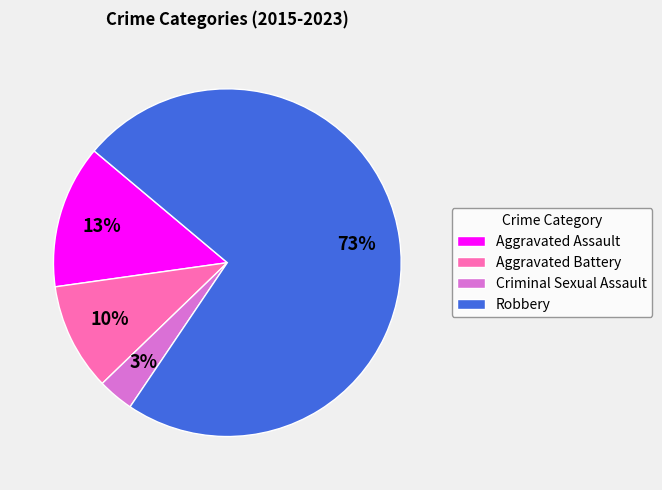

The Criminal Sexual Assault slice represents 3% of the pie. True or false?

True